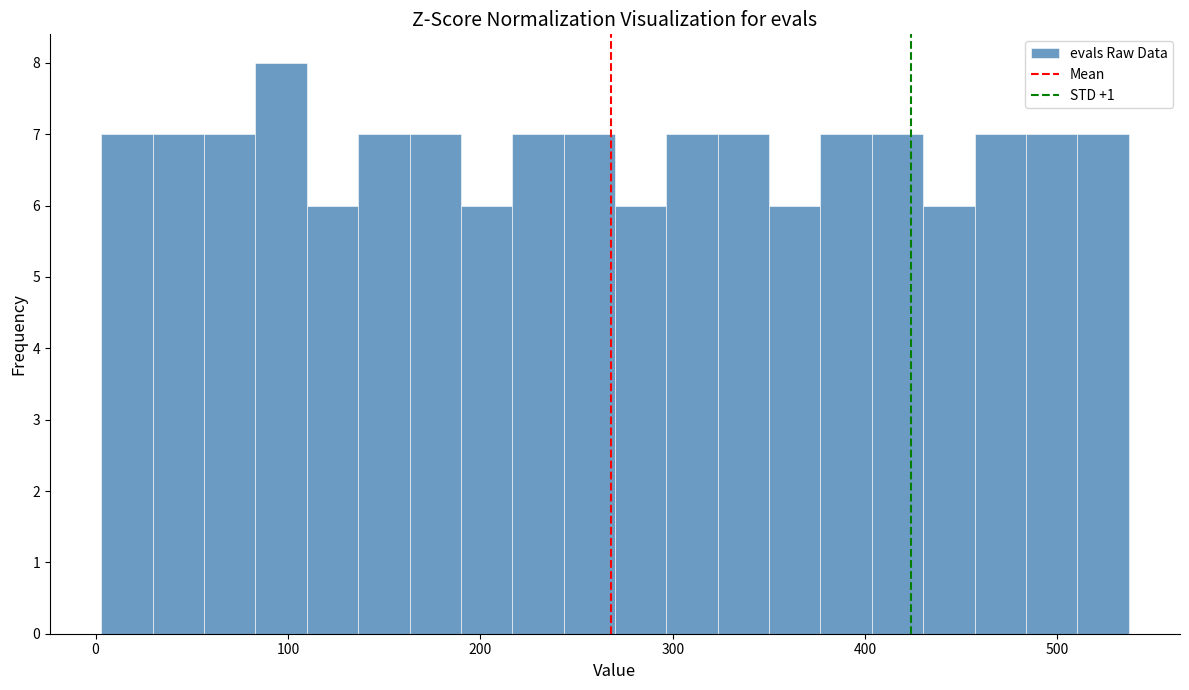

Around what value on the x-axis is the tallest bar? Give the approximate position of its centre, as read against the axis.

100